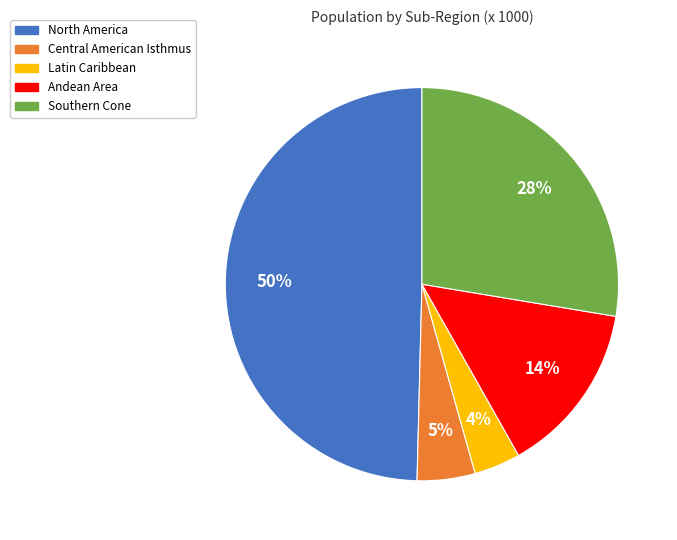

Between North America and Central American Isthmus, which is larger?

North America